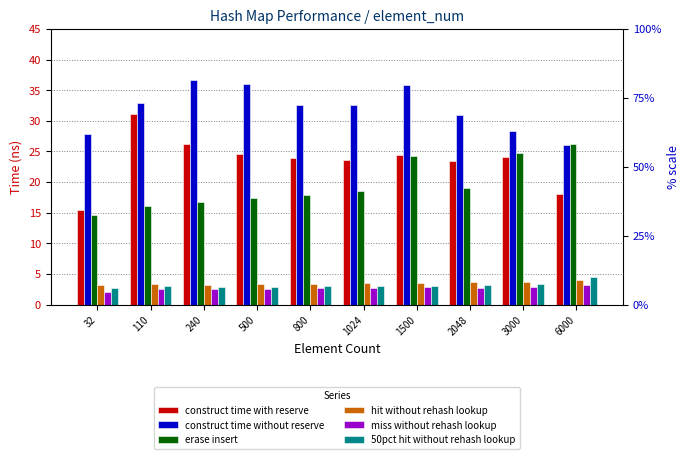

What is the value of the miss without rehash lookup bar at the 3rd from the left?

2.6